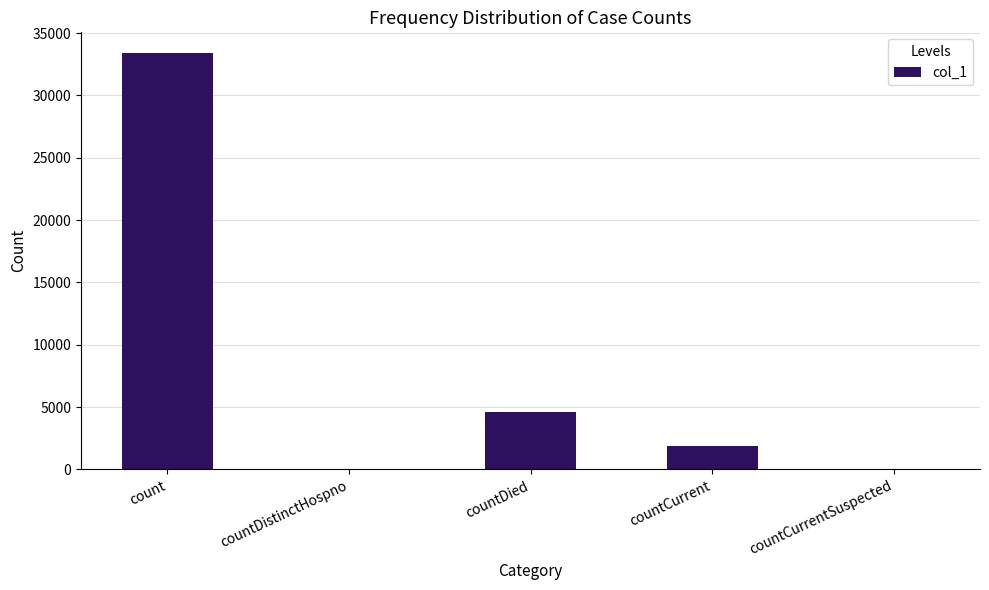

Reading left to right, transcribe all the data shown in this chart.

count=33388	countDistinctHospno=0	countDied=4618	countCurrent=1847	countCurrentSuspected=0